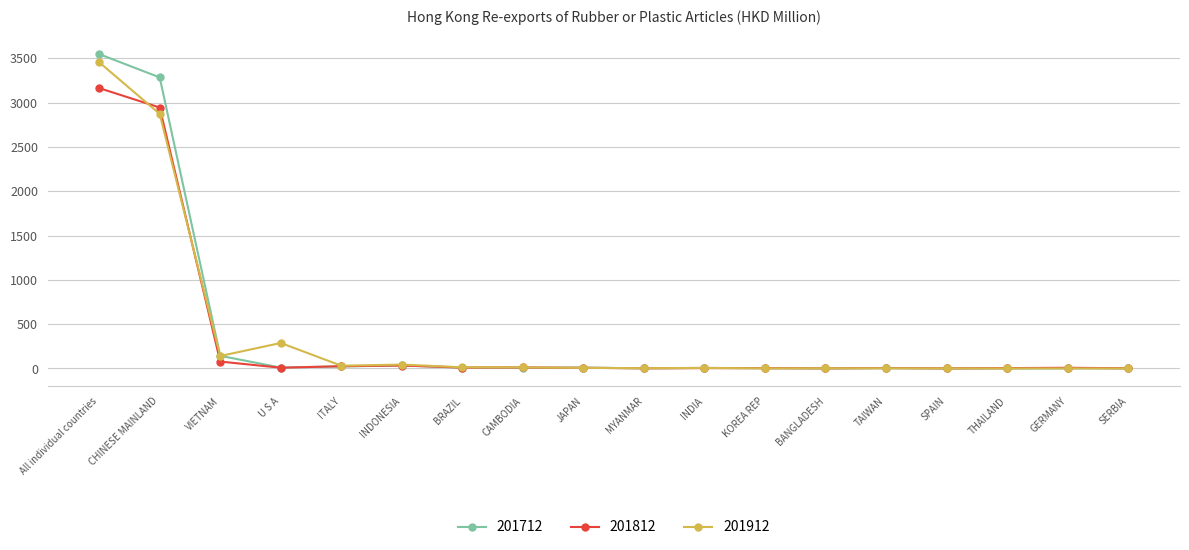

Which label corresponds to the largest value in the chart?

All individual countries